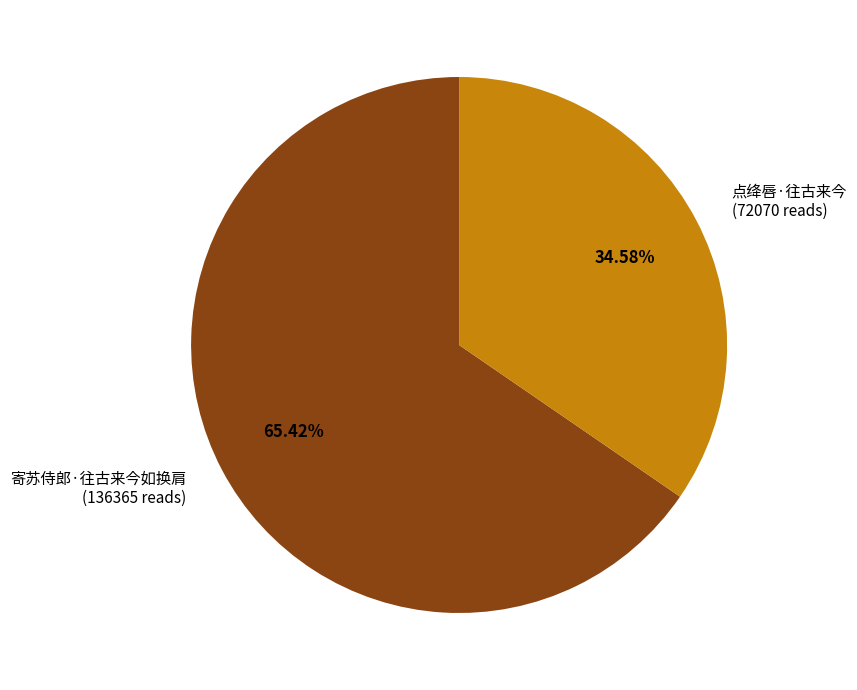

To the nearest percent, what percentage of the pie is 点绛唇·往古来今?

35%